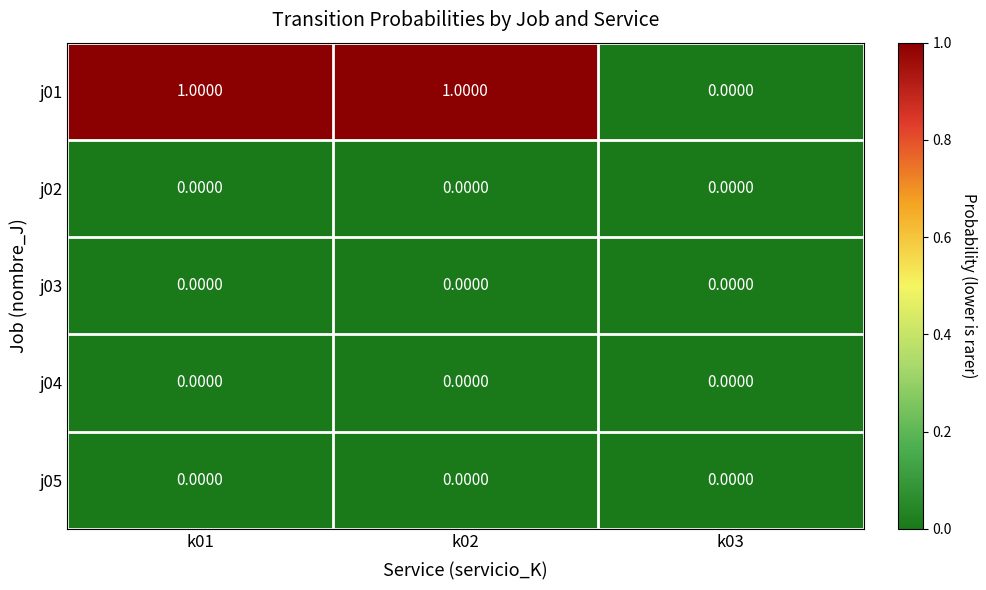

Which series changed the most between k02 and k03?

j01